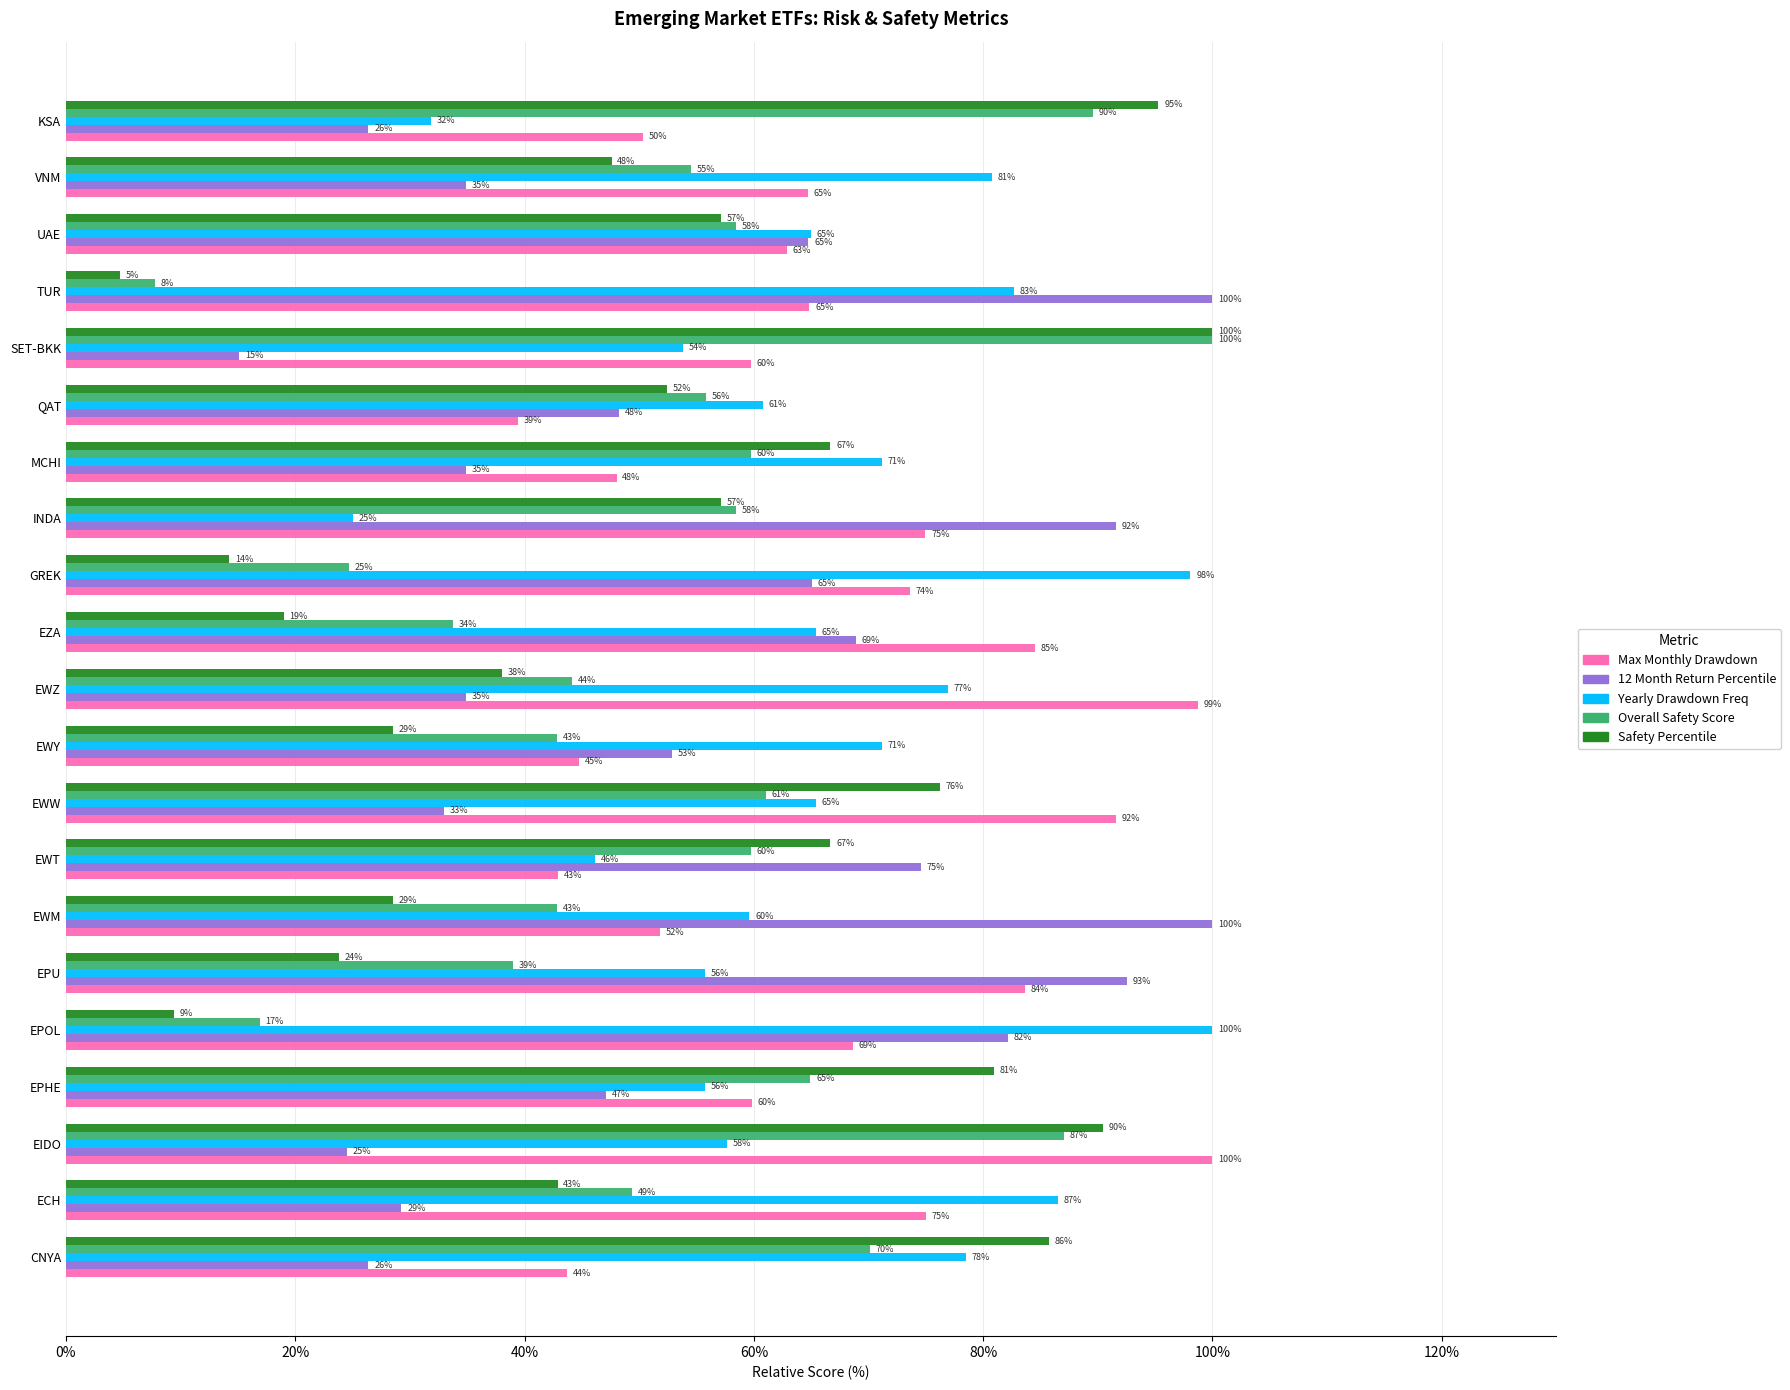

Which category has the lowest value in the Max Monthly Drawdown series?

QAT